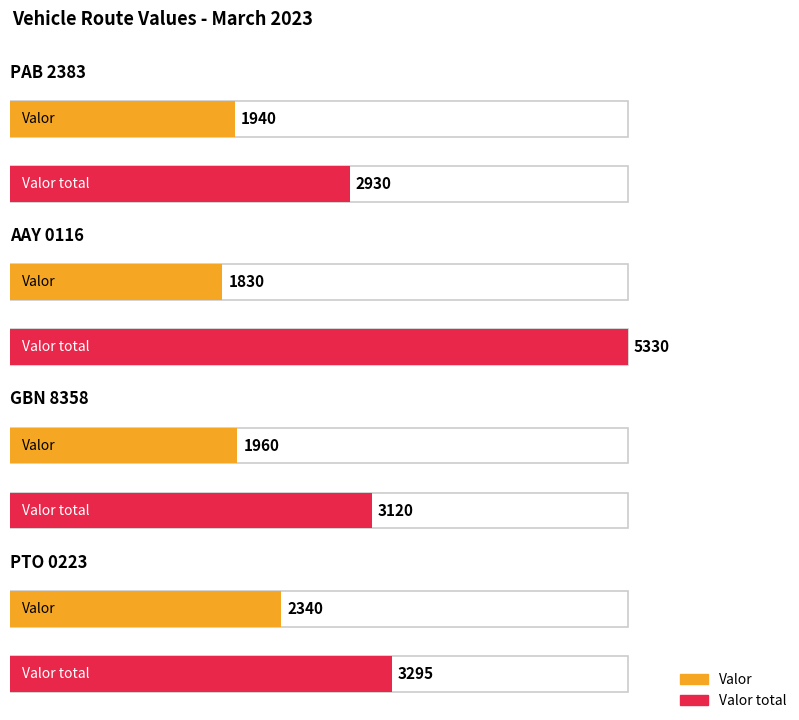

How many values in the GBN 8358 series are below 3120?

1